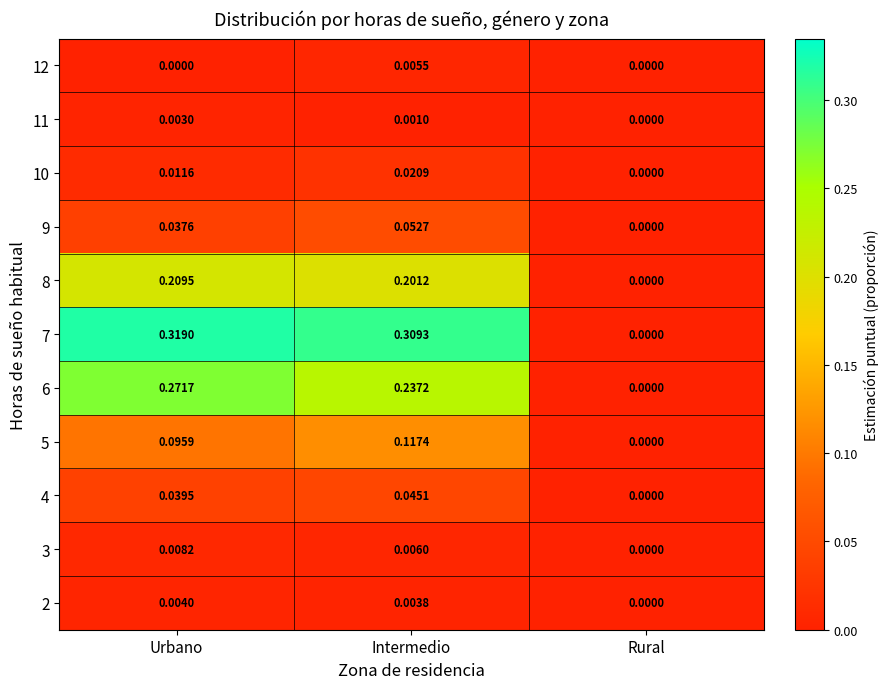

What is the total value across all series at Urbano?

1.0